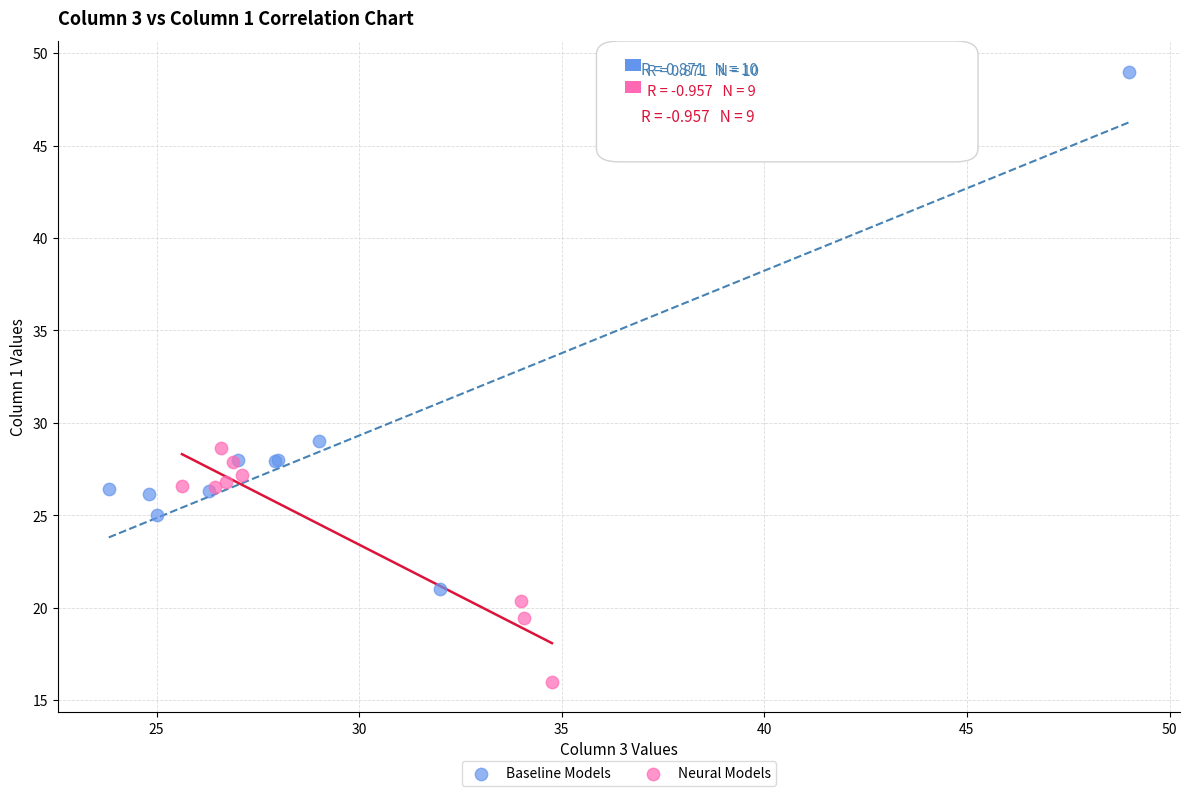

Which series contains the highest Y value?

Baseline Models